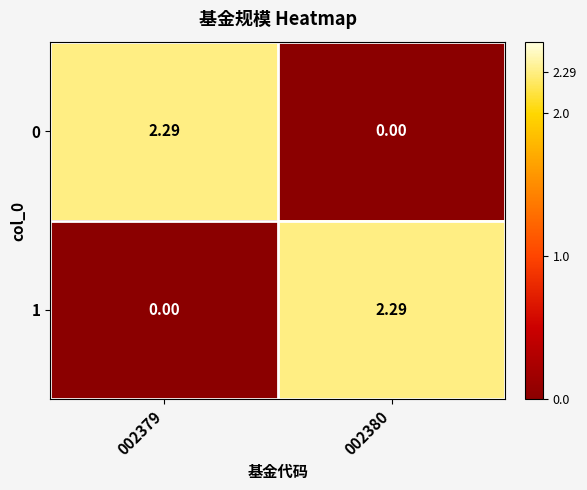

How many positive values does the 0 series have?

1